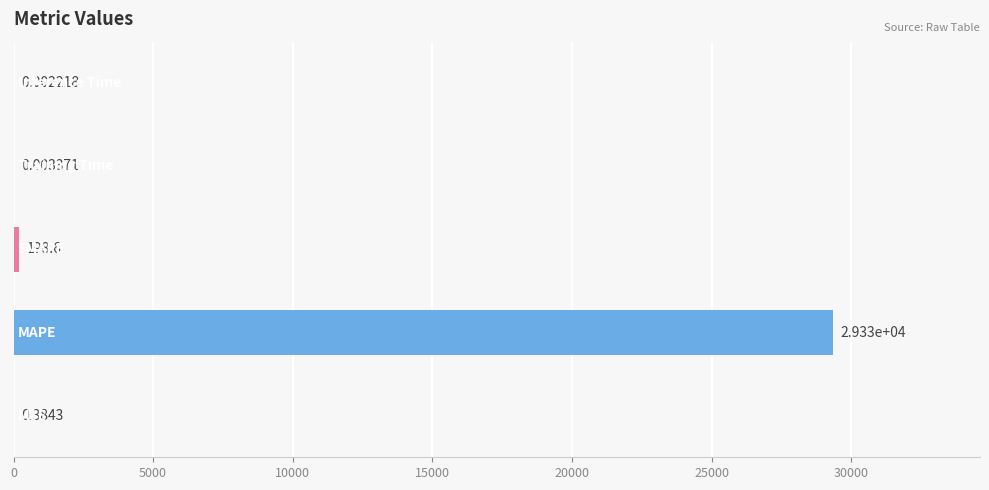

How many categories are shown in the chart?

5